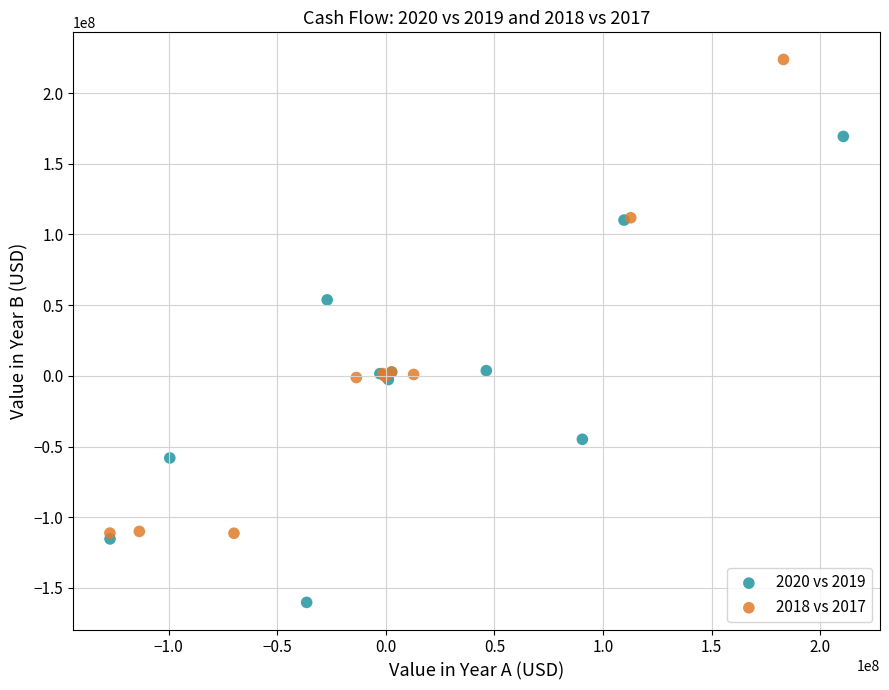

Which series has the widest spread of Y values?

2018 vs 2017